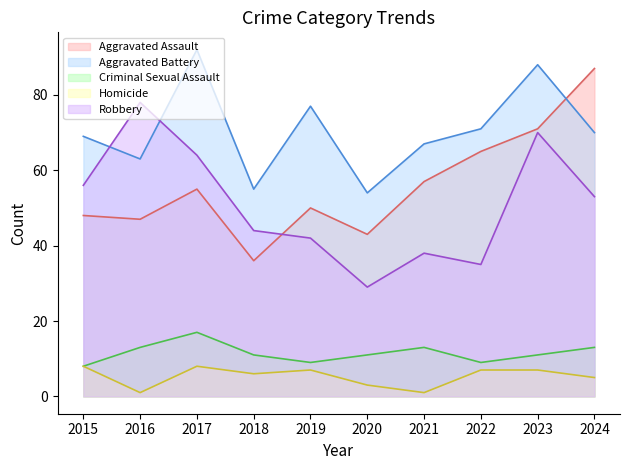

What is the average value of the Criminal Sexual Assault series?

12